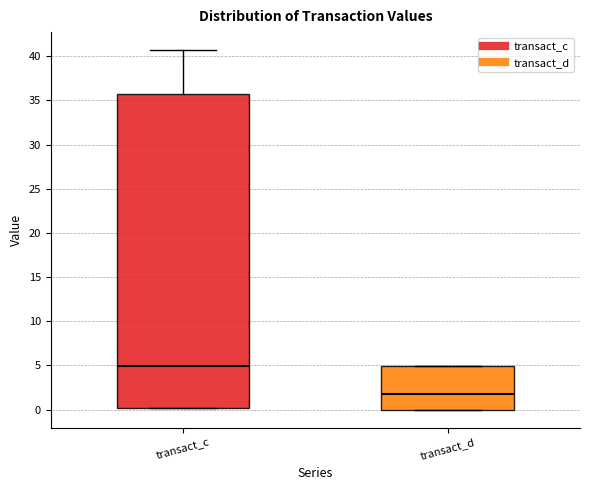

Which box has the highest median line?

transact_c